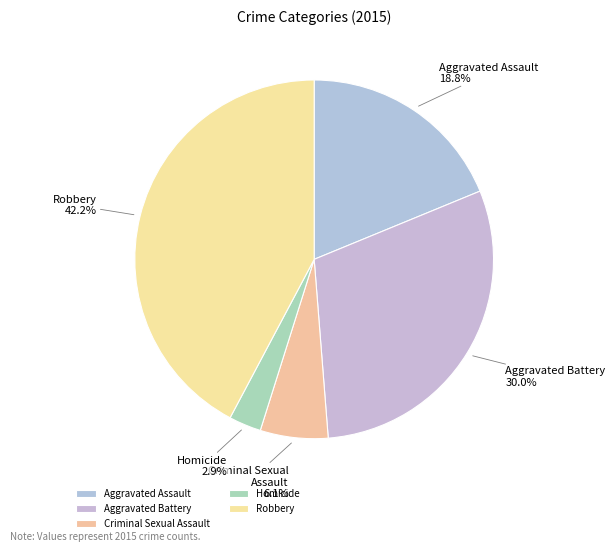

To the nearest percent, what percentage of the pie is Criminal Sexual Assault?

6%